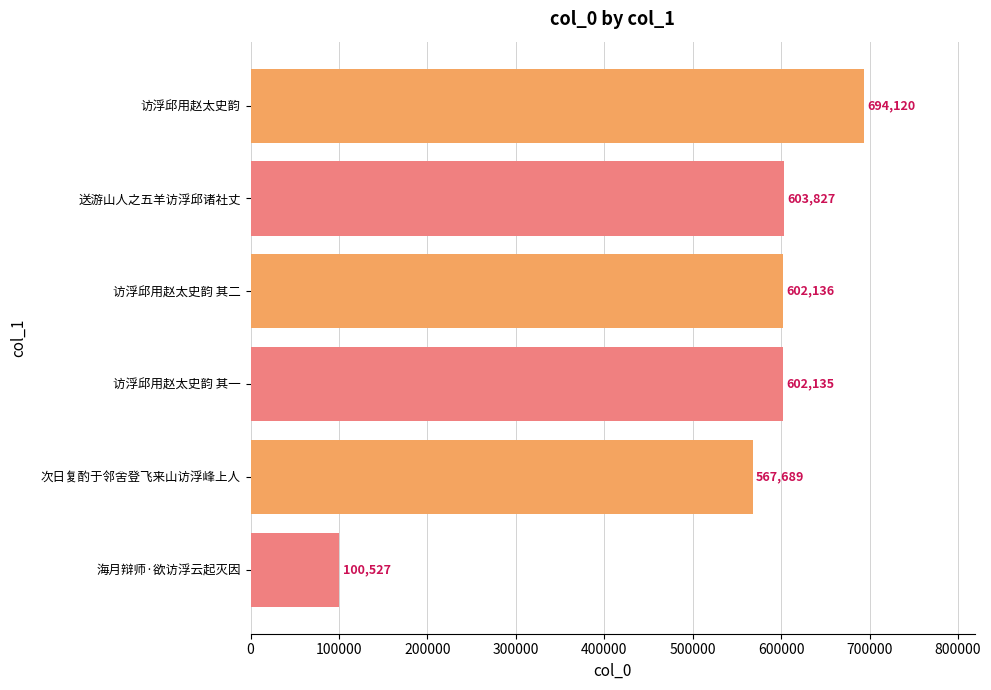

How many values are below 602136?

3